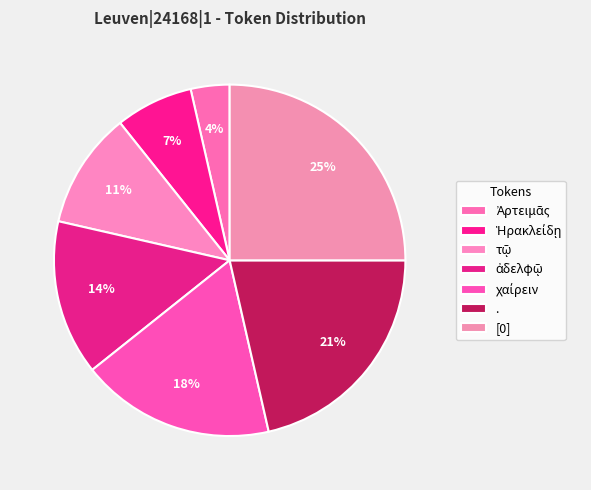

How many slices are in this pie chart?

7